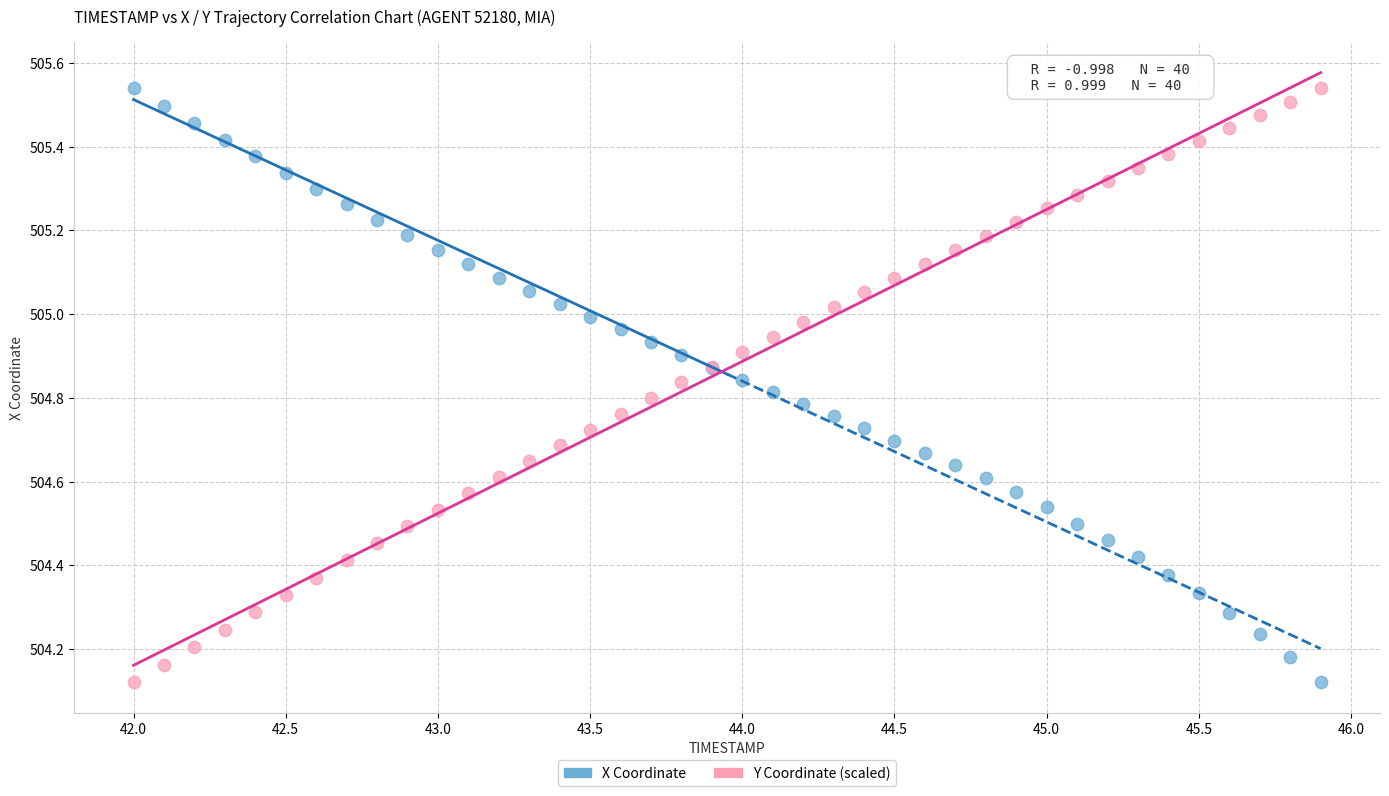

What is the X range (max minus min) for the scatter plot?

3.9